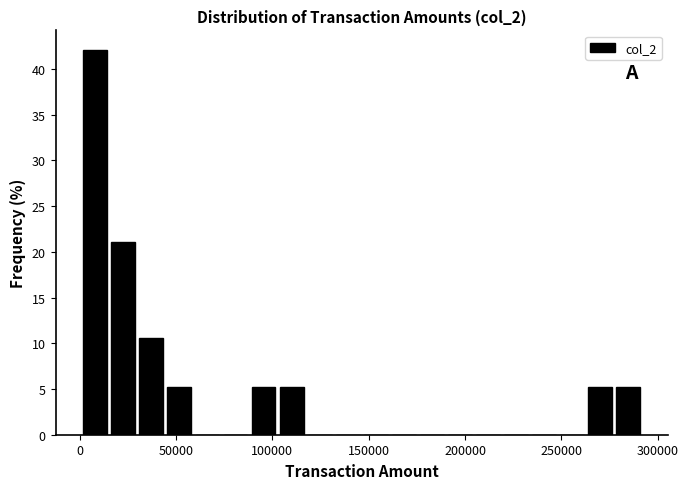

Read against the x-axis, roughly where is the centre of the tallest bar?

10000